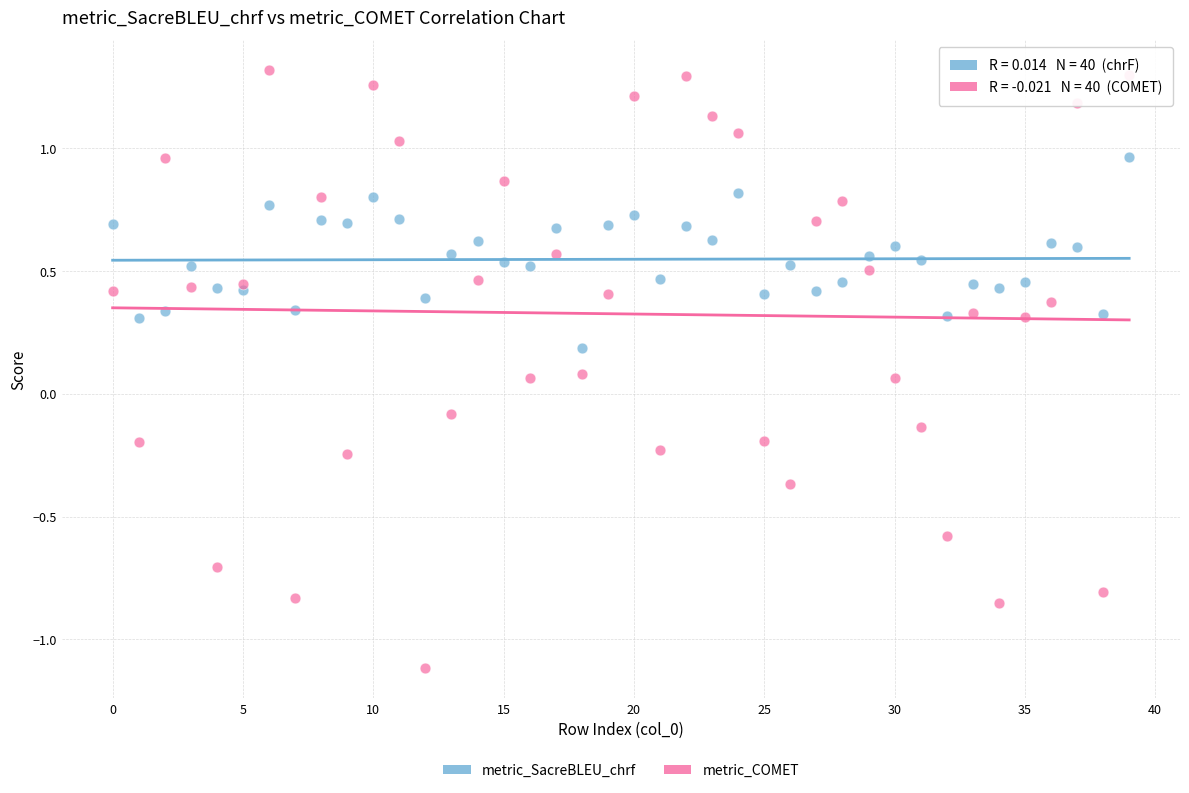

Which series contains the highest Y value?

metric_COMET